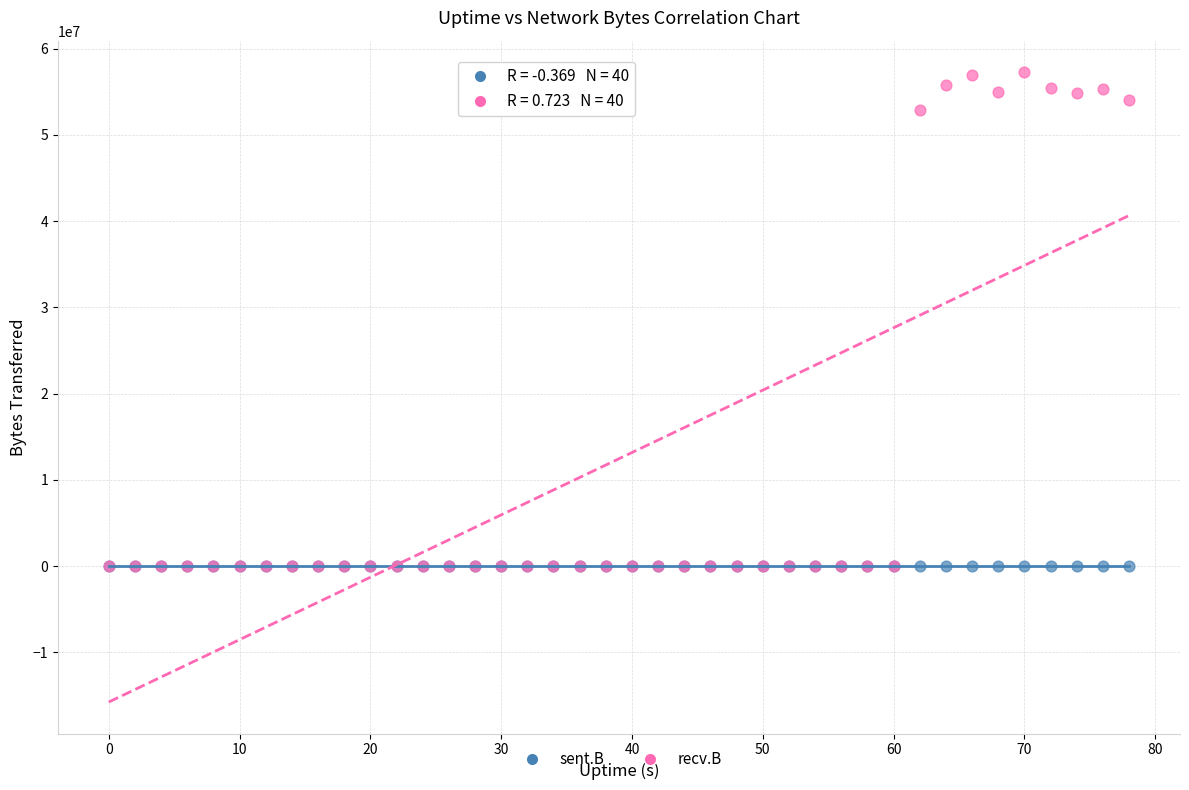

In the recv.B series, what Y value is closest to 28639208?

52865261